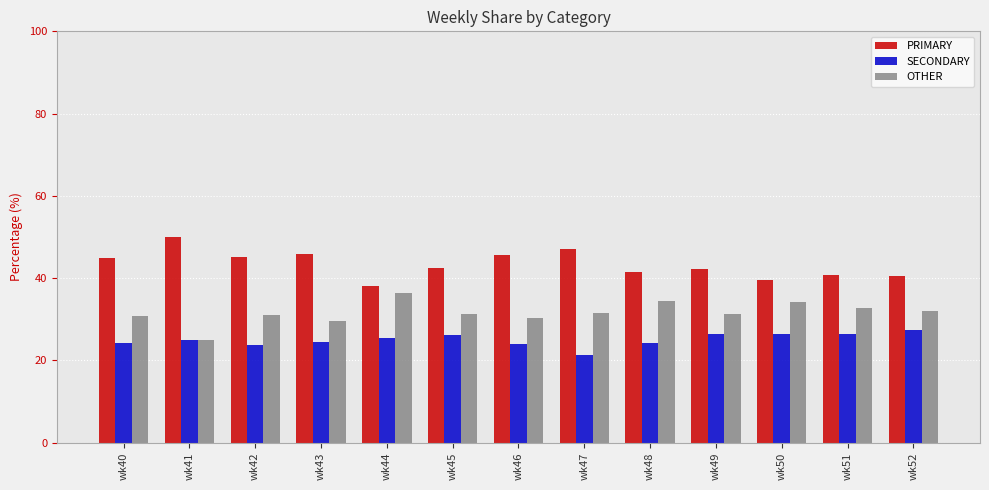

How many bars are there in each group?

3